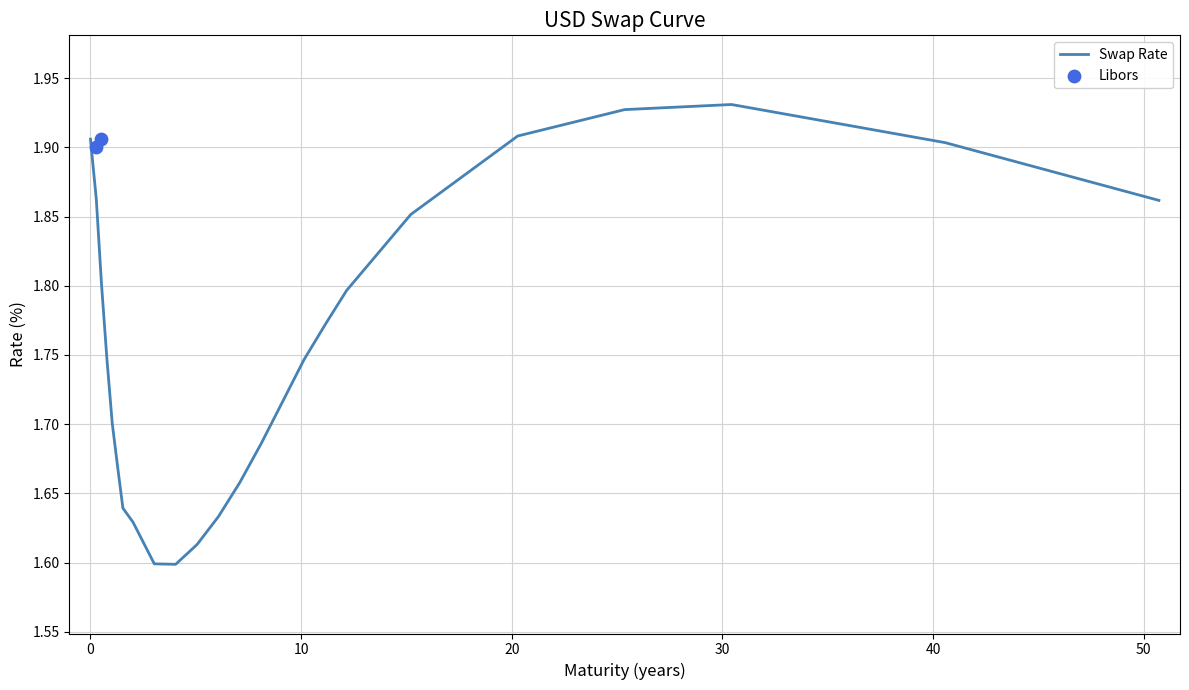

Which has a higher value, 2021-12-06 or 2049-12-06?

2049-12-06